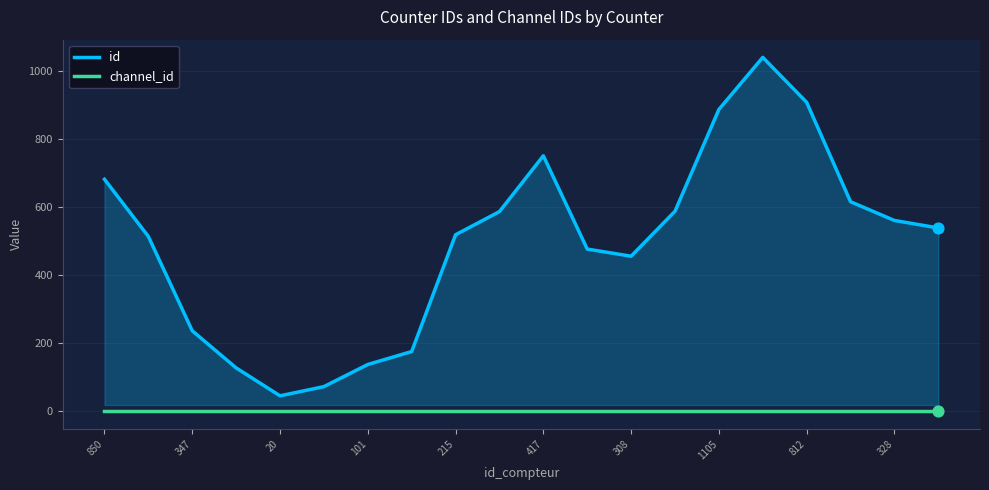

What is the total value across all series at 1105?

888